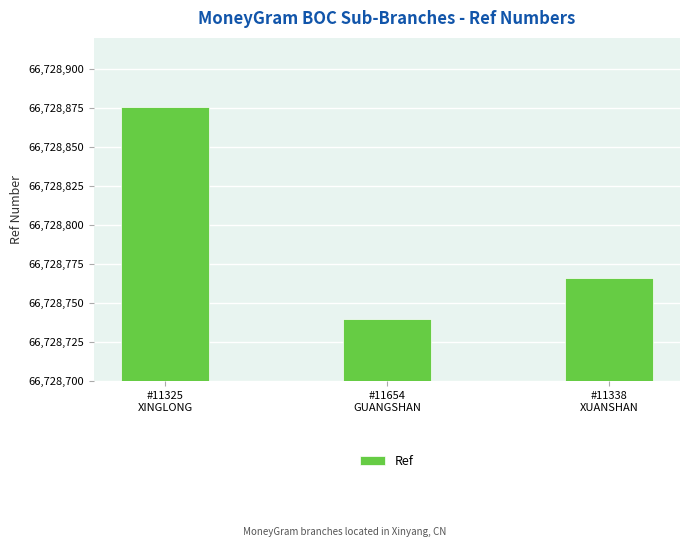

What is the label of the 2nd bar from the right?

#11654
GUANGSHAN